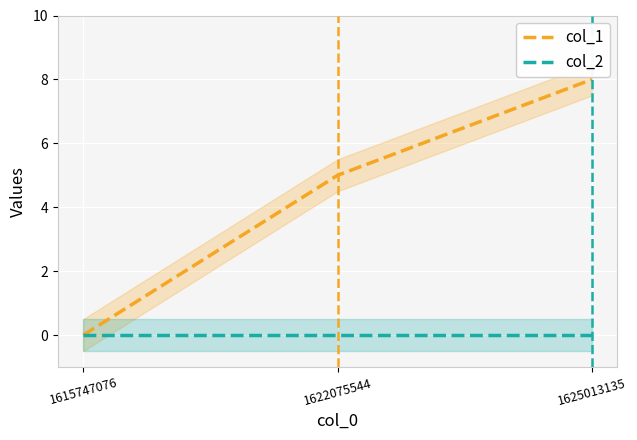

Which series has the largest total across all categories?

col_1